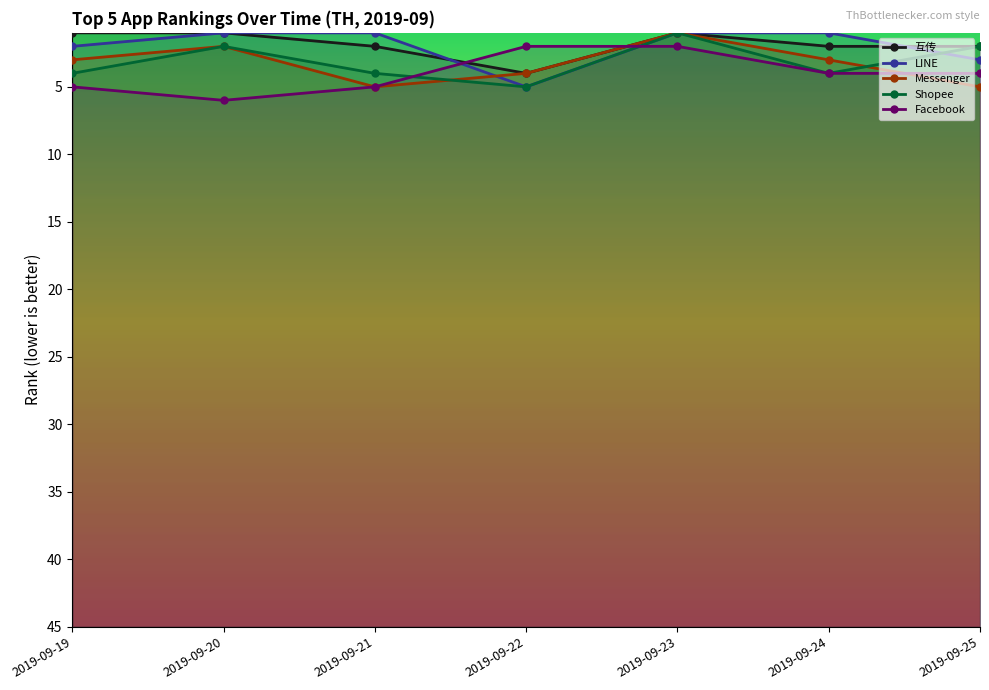

Which series changed the most between 2019-09-20 and 2019-09-22?

LINE